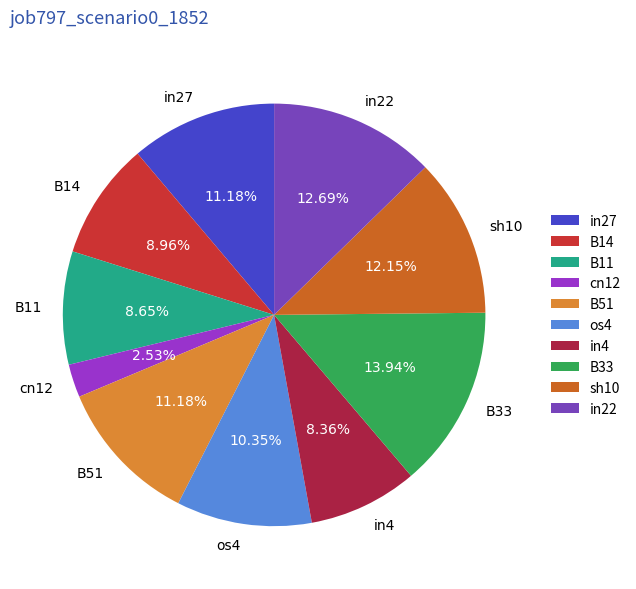

What is the total percentage of sh10 and cn12?

14.7%